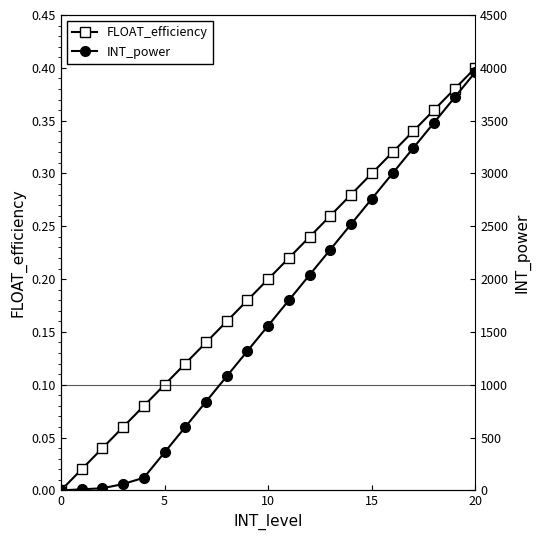

What is the maximum value for FLOAT_efficiency?

0.4